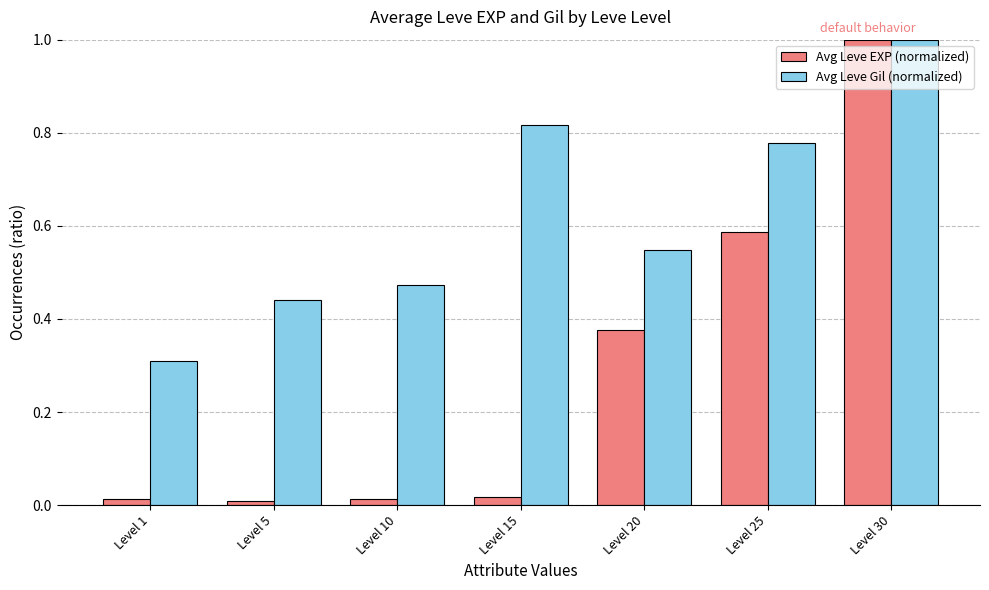

Is the value of Avg Leve EXP (normalized) at Level 25 greater than the value of Avg Leve Gil (normalized) at Level 5?

Yes